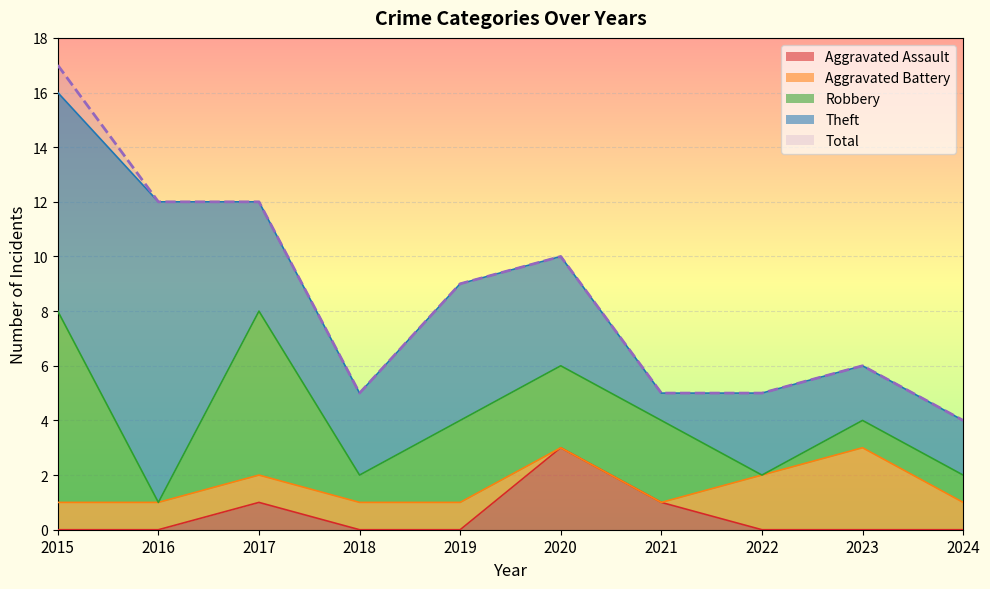

True or false: Theft has a value of 3 at 2022.

True